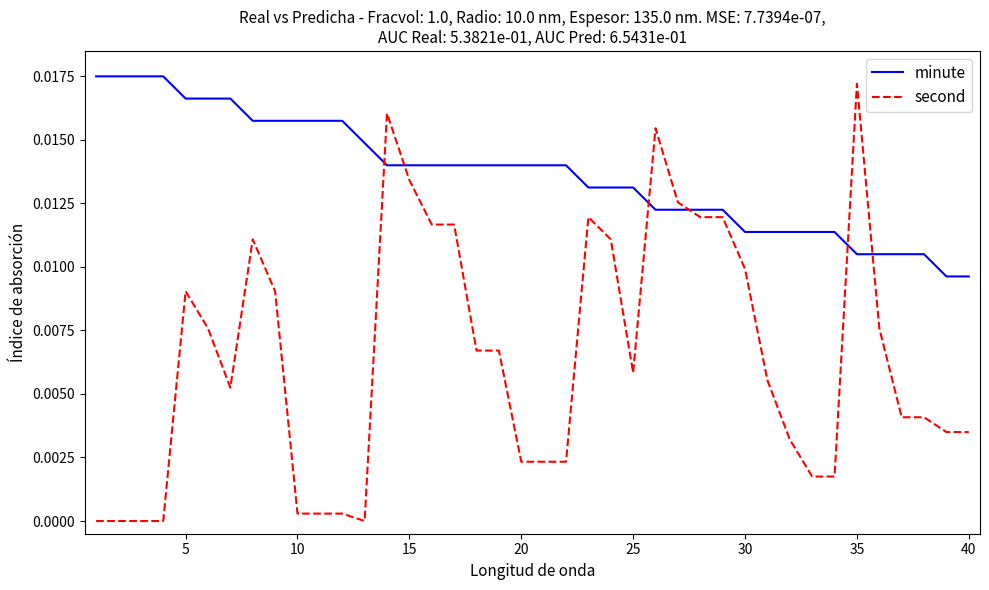

Which series has the largest range (max minus min)?

second